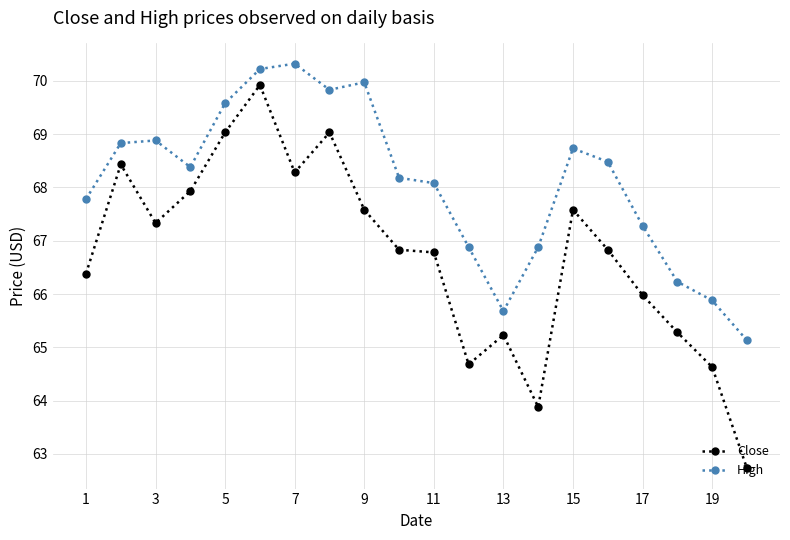

List the series in order of their overall mean, highest first.

High, Close